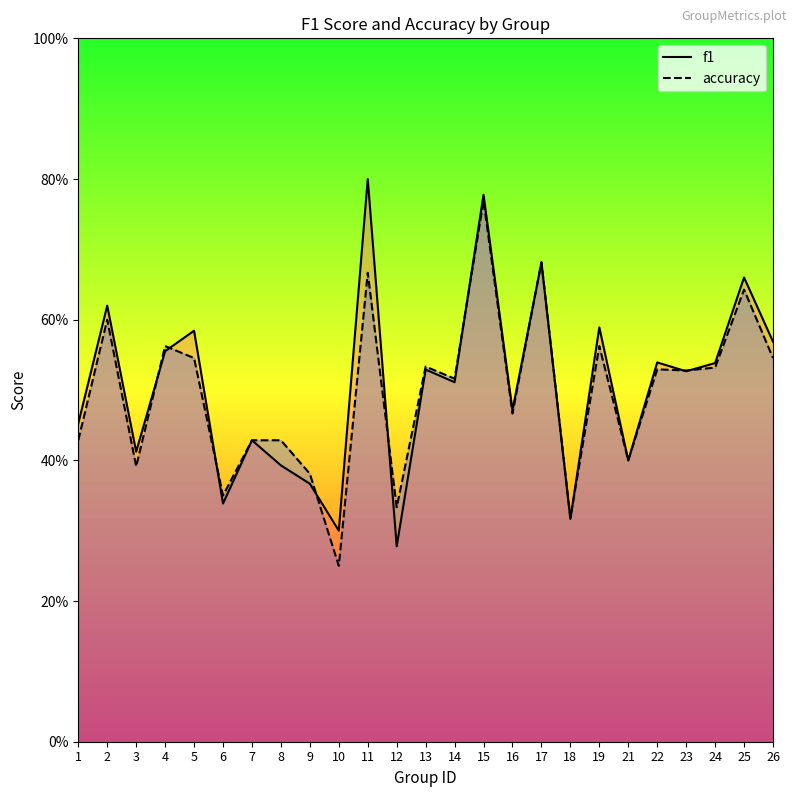

Reading right to left, transcribe all the data shown in this chart.

f1: 26=0.6	25=0.7	24=0.5	23=0.5	22=0.5	21=0.4	19=0.6	18=0.3	17=0.7	16=0.5	15=0.8	14=0.5	13=0.5	12=0.3	11=0.8	10=0.3	9=0.4	8=0.4	7=0.4	6=0.3	5=0.6	4=0.6	3=0.4	2=0.6	1=0.5
accuracy: 26=0.5	25=0.6	24=0.5	23=0.5	22=0.5	21=0.4	19=0.6	18=0.3	17=0.7	16=0.5	15=0.8	14=0.5	13=0.5	12=0.3	11=0.7	10=0.2	9=0.4	8=0.4	7=0.4	6=0.3	5=0.5	4=0.6	3=0.4	2=0.6	1=0.4